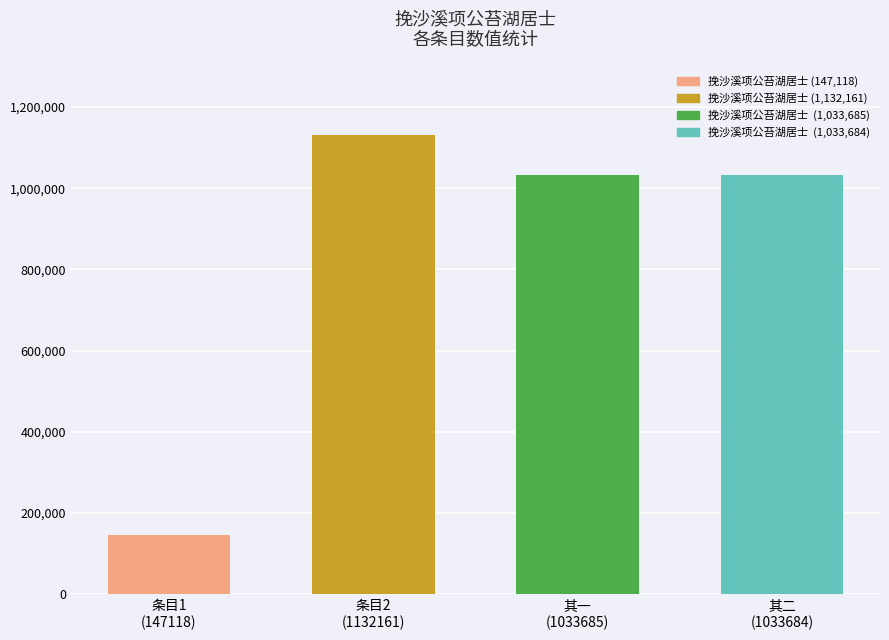

What is the value of the 3rd bar from the left?

1033685